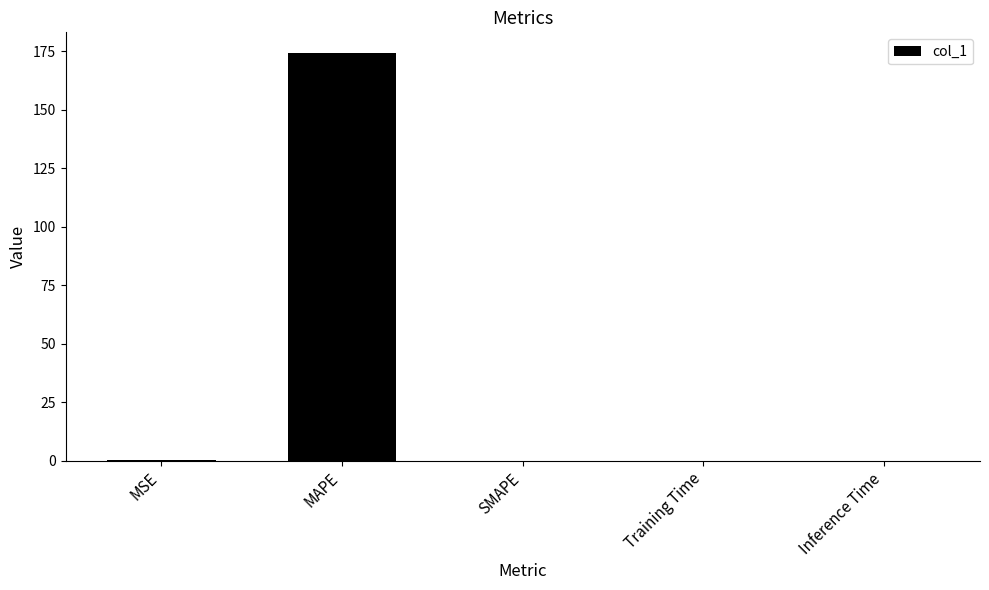

What is the greatest value displayed?

174.4